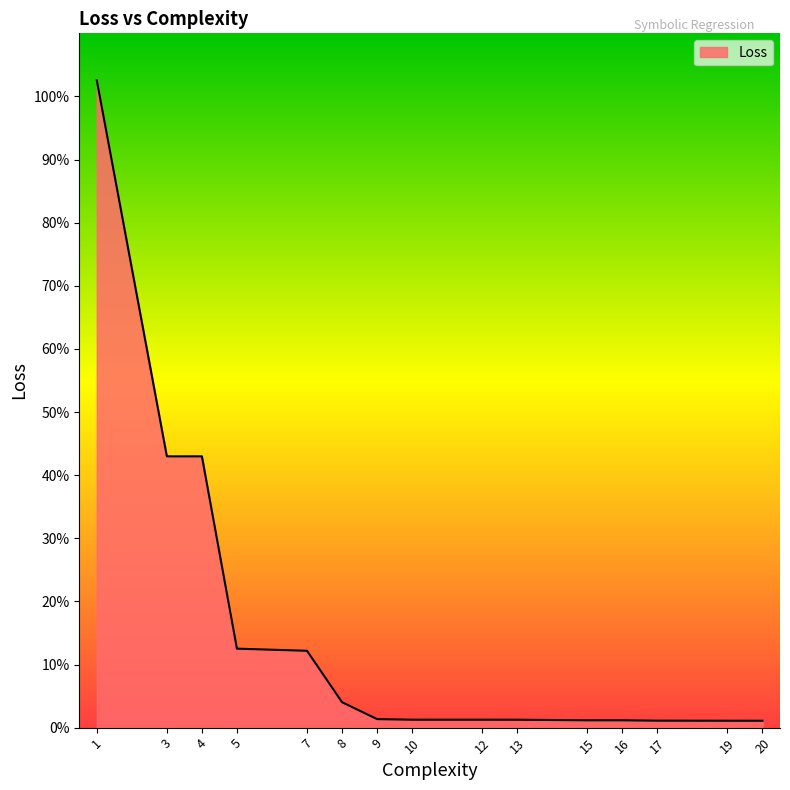

Reading right to left, extract all data points from this chart.

20=0.0	19=0.0	17=0.0	16=0.0	15=0.0	13=0.0	12=0.0	10=0.0	9=0.0	8=0.0	7=0.1	5=0.1	4=0.4	3=0.4	1=1.0